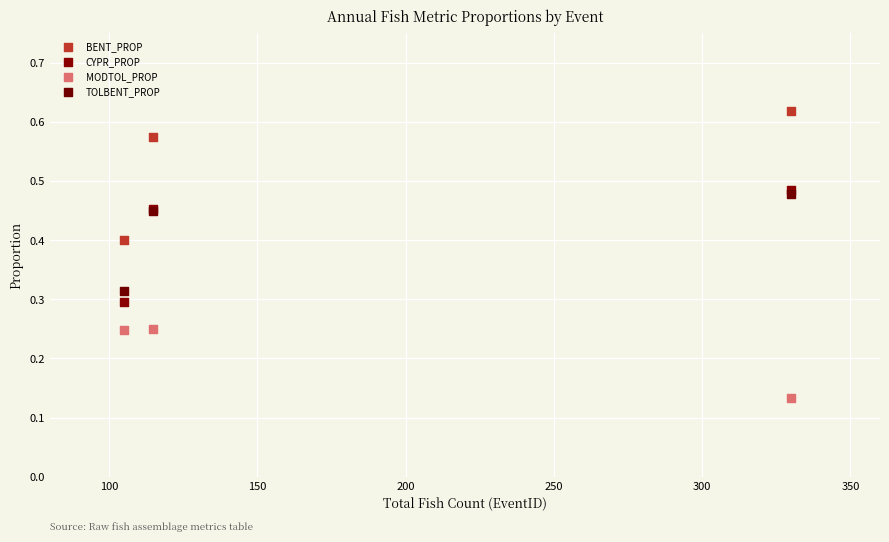

What are all the series names shown in the legend?

BENT_PROP, CYPR_PROP, MODTOL_PROP, TOLBENT_PROP